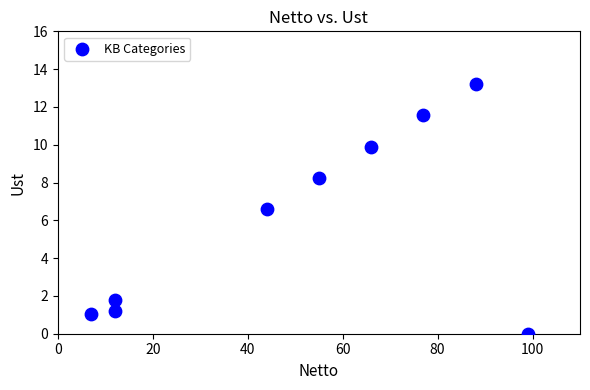

What is the range of X values (max minus min)?

92.0